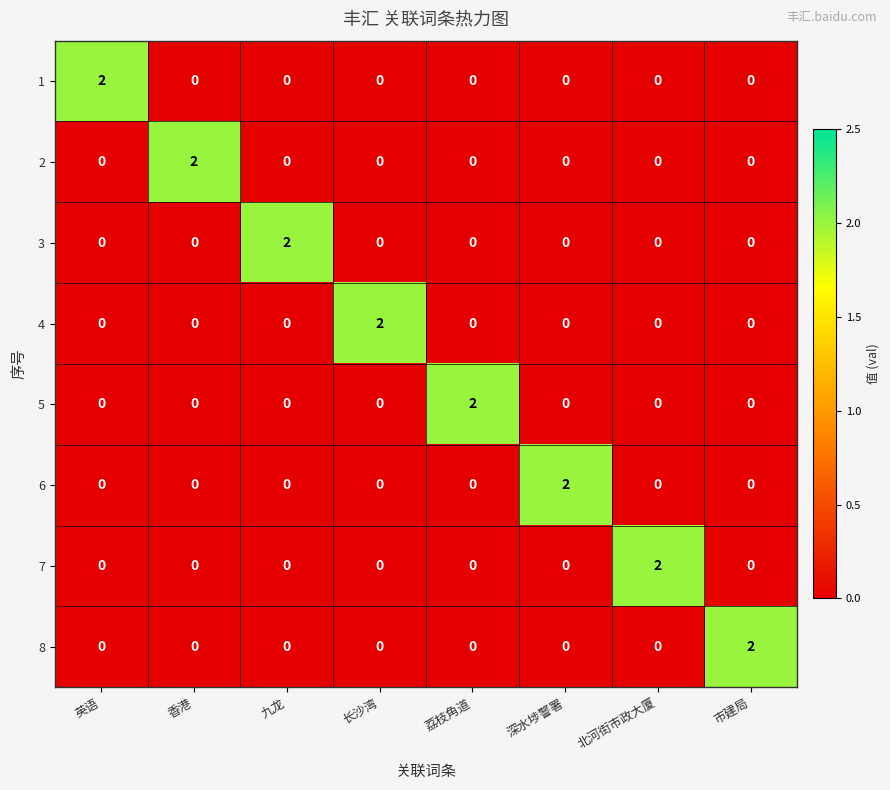

The 8 series shows 1 at 长沙湾. True or false?

False